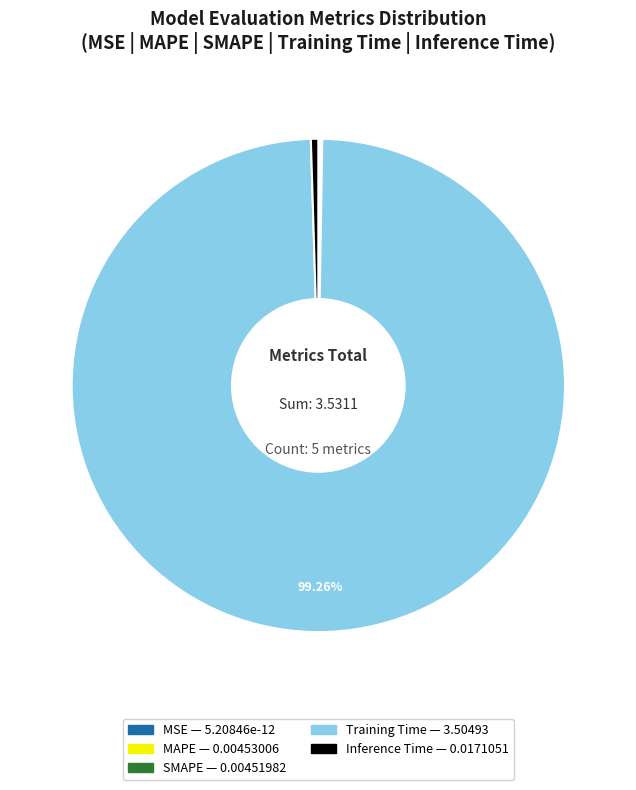

To the nearest percent, what is the difference between the largest and smallest slice percentages?

99%